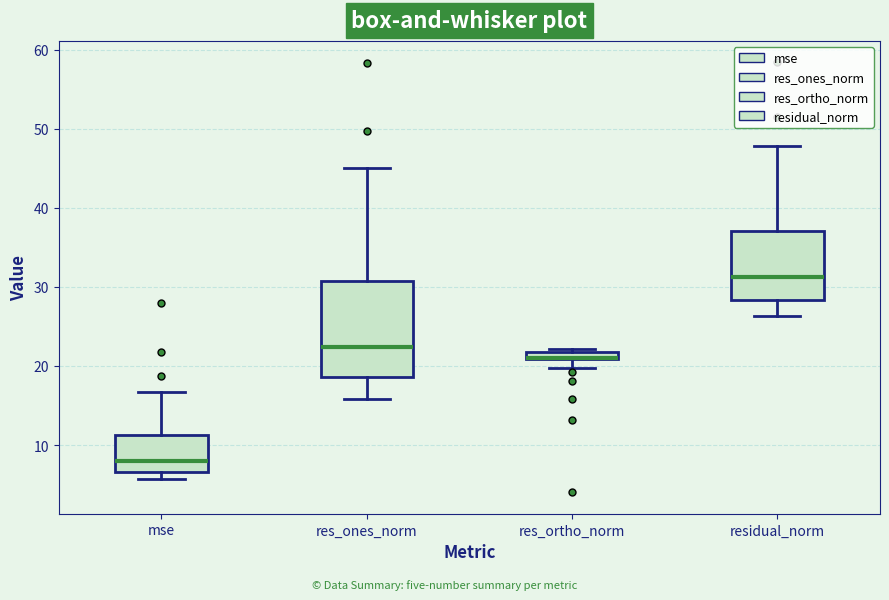

Which box is the tallest, from its lower edge to its upper edge?

res_ones_norm